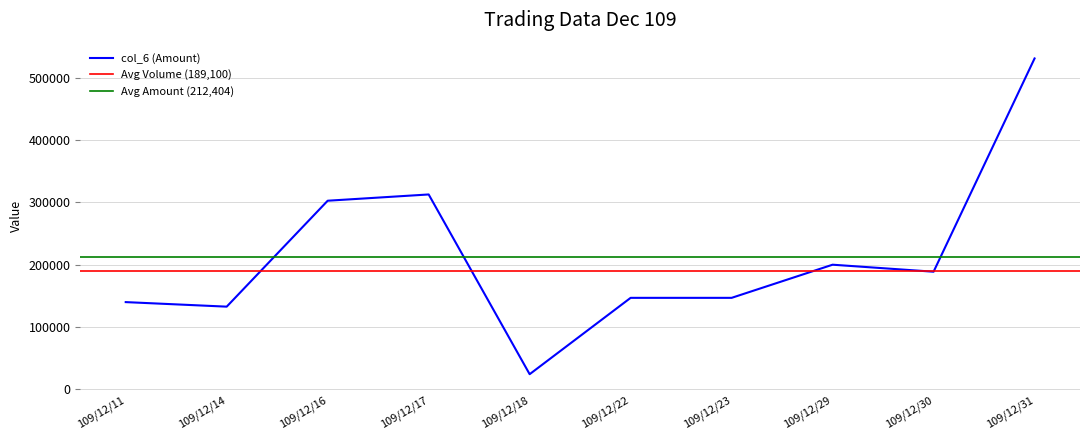

Is the value of col_5 (Volume) at 109/12/23 greater than the value of col_6 (Amount) at 109/12/22?

No